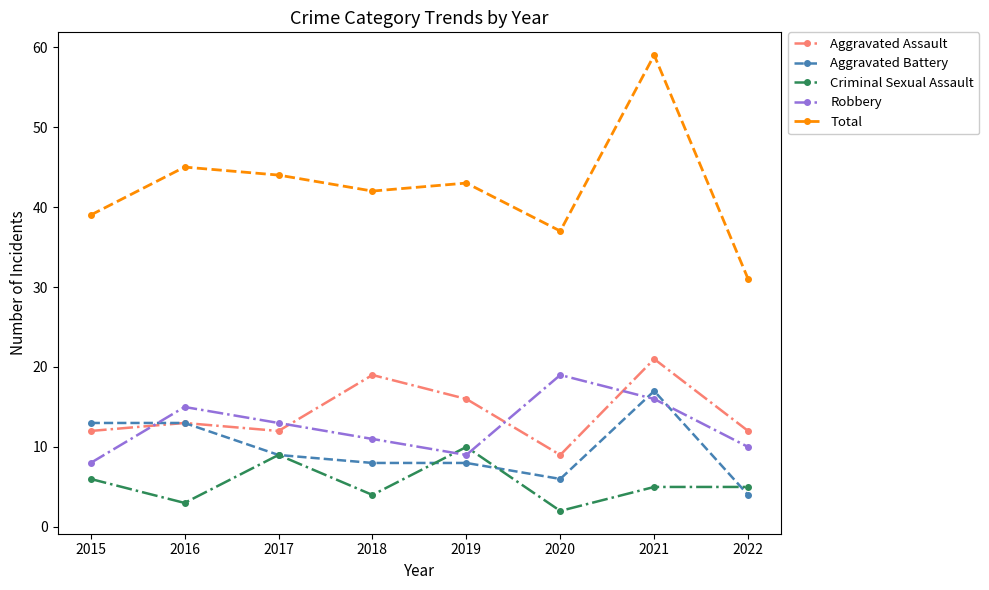

Reading left to right, what are all the values shown in this chart?

Aggravated Assault: 12	13	12	19	16	9	21	12
Aggravated Battery: 13	13	9	8	8	6	17	4
Criminal Sexual Assault: 6	3	9	4	10	2	5	5
Robbery: 8	15	13	11	9	19	16	10
Total: 39	45	44	42	43	37	59	31